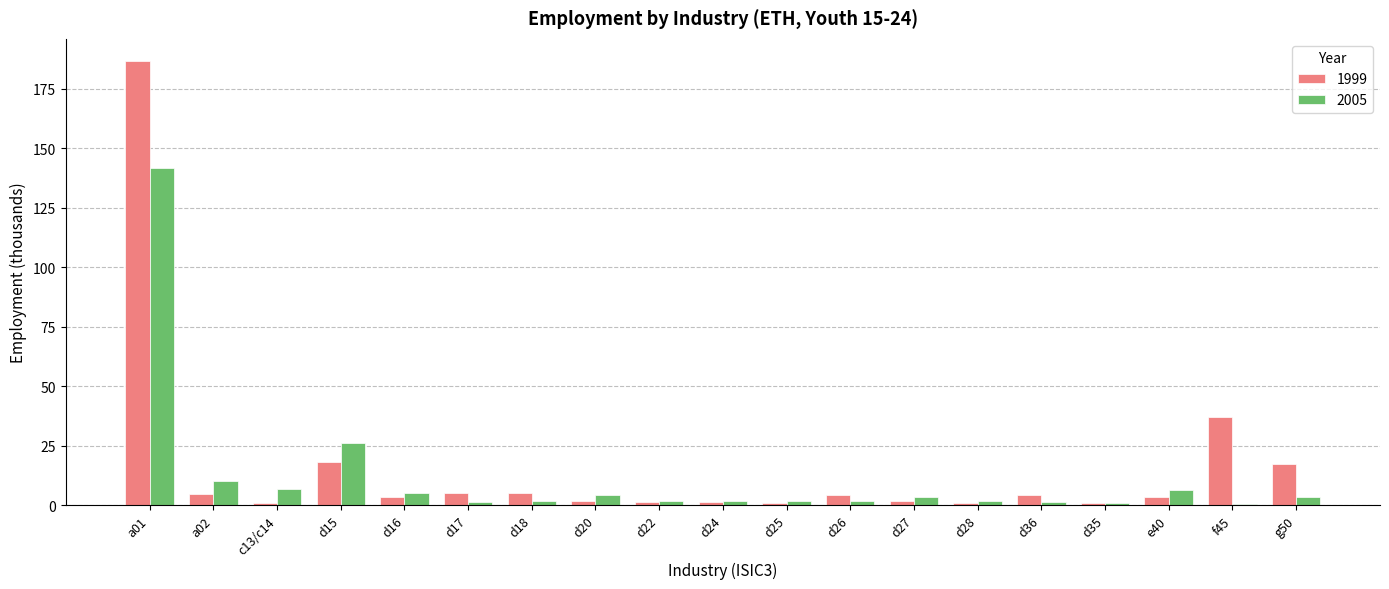

The value of 1999 at d35 is 0.7. True or false?

True